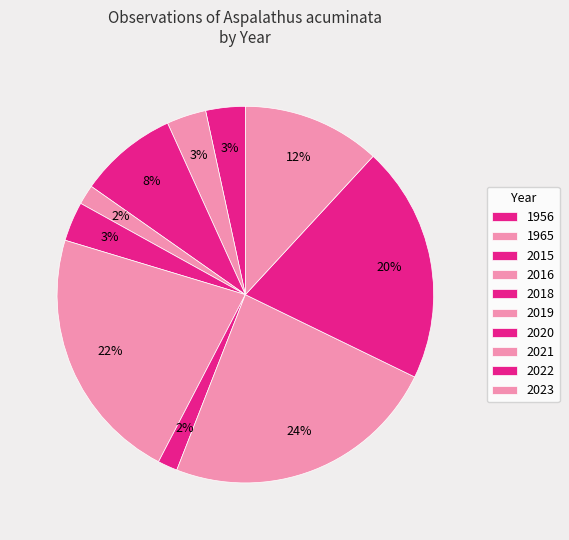

To the nearest percent, what is the difference between the largest and smallest slice percentages?

22%